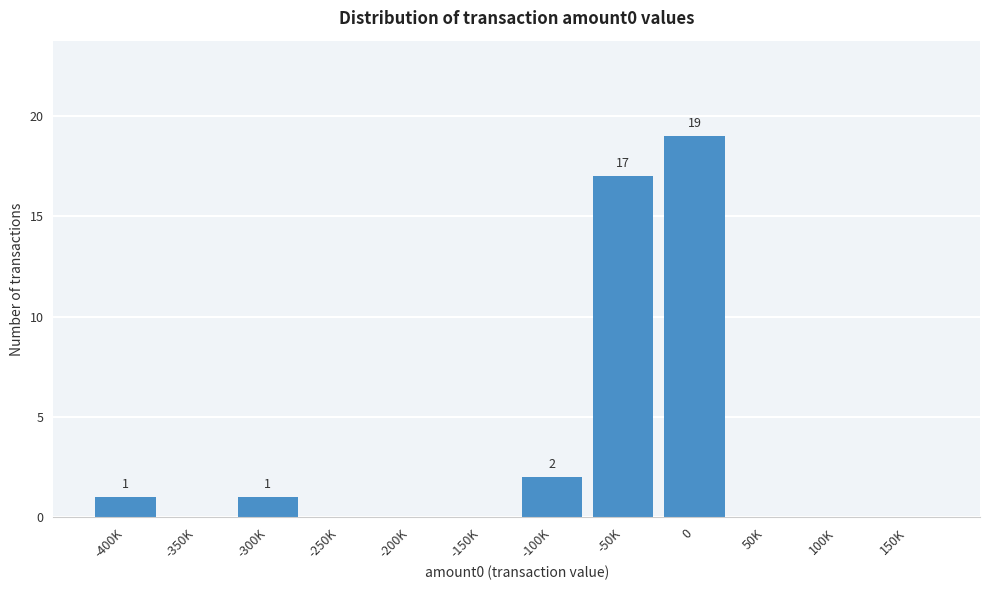

Reading right to left, what are all the values shown in this chart?

150K=0	100K=0	50K=0	0=19	-50K=17	-100K=2	-150K=0	-200K=0	-250K=0	-300K=1	-350K=0	-400K=1